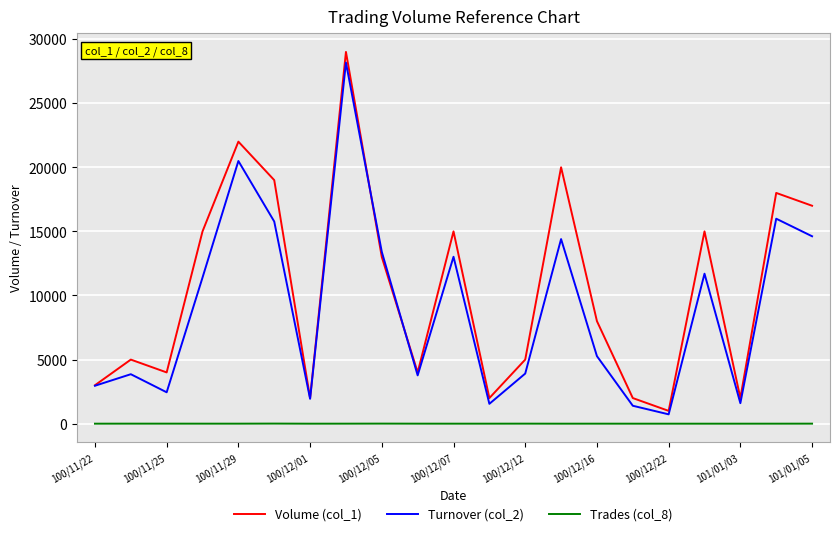

Which series has the largest total across all categories?

Volume (col_1)